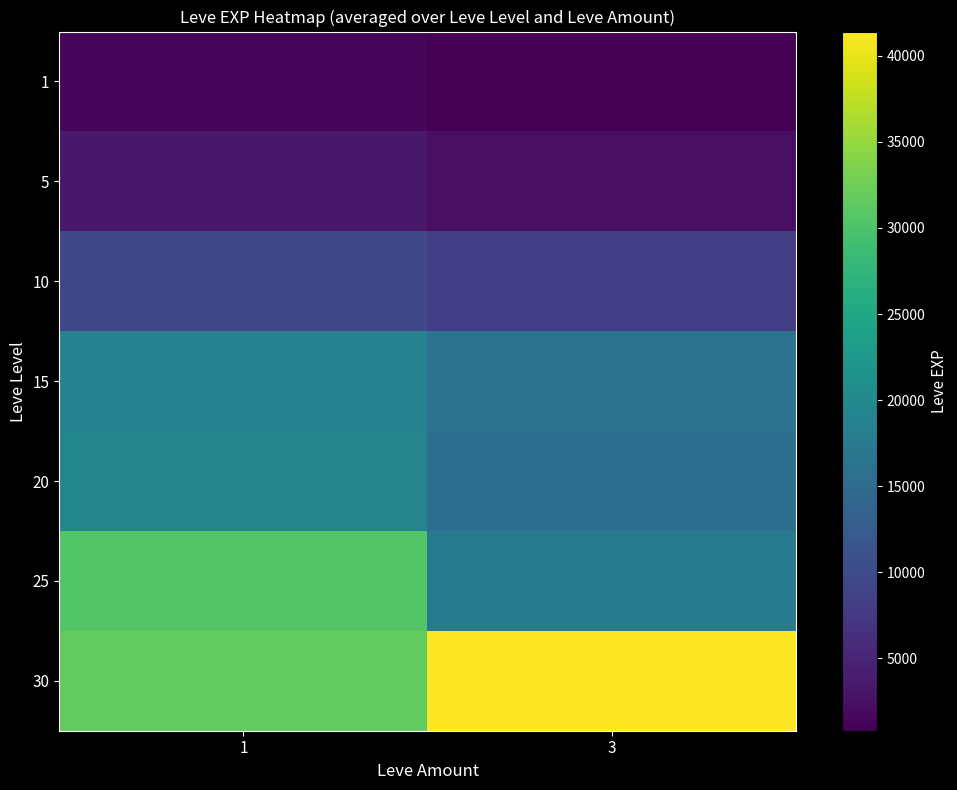

Rank the series by their maximum value, from highest to lowest.

30, 25, 20, 15, 10, 5, 1